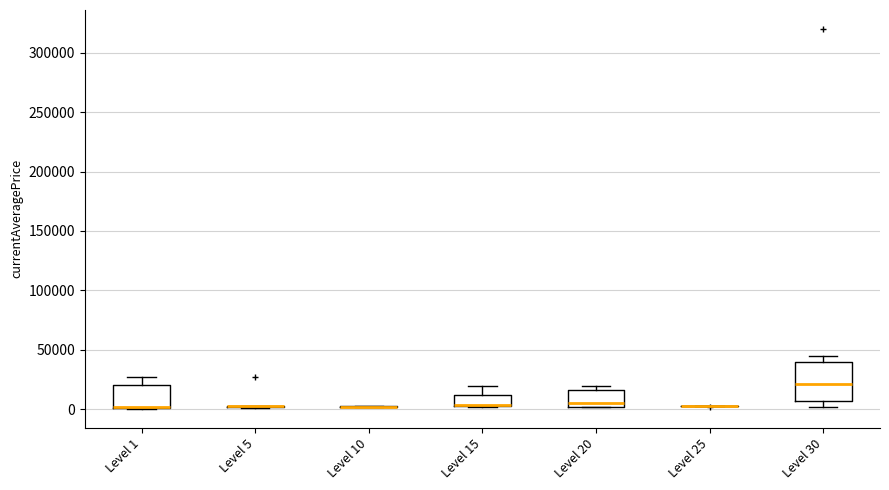

Reading left to right, read every box against the y-axis: the position of its median line, the range the box covers, and the ends of its whiskers. The values are not printed on the chart, so give them approximately, as read against the axis.

Level 1: median 0 (drawn on the box's lower edge), box 0 to 20000, whiskers 0 to 25000
Level 5: box collapsed to a line at 0, whiskers 0 to 5000
Level 10: box collapsed to a line at 0, whiskers 0 to 0
Level 15: median 5000 (drawn on the box's lower edge), box 0 to 10000, whiskers 0 to 20000
Level 20: median 5000, box 0 to 15000, whiskers 0 to 20000
Level 25: box collapsed to a line at 0, whiskers 0 to 0
Level 30: median 20000, box 5000 to 40000, whiskers 0 to 45000